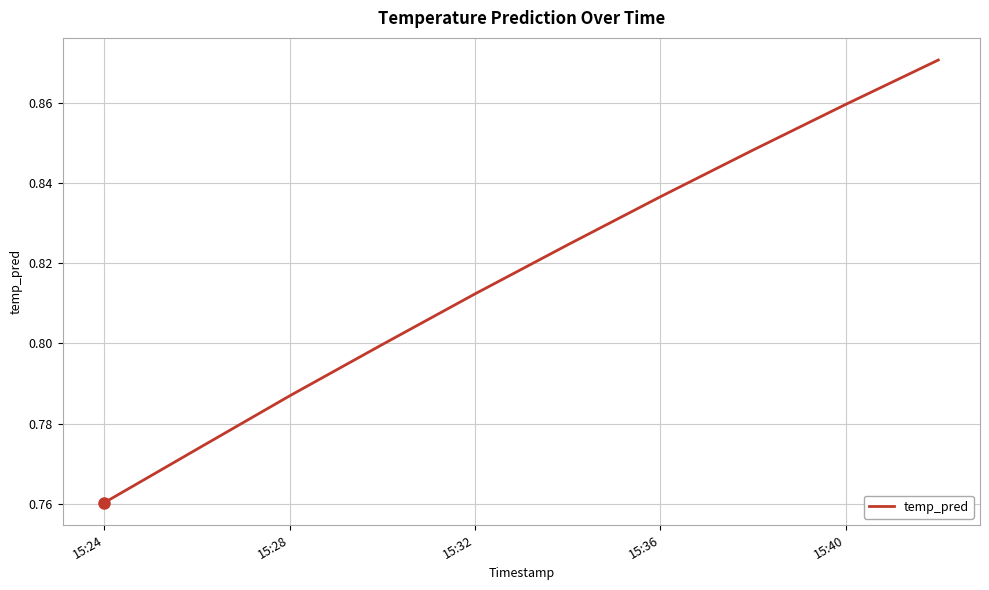

True or false: the data has more than 2 interior local peaks.

False